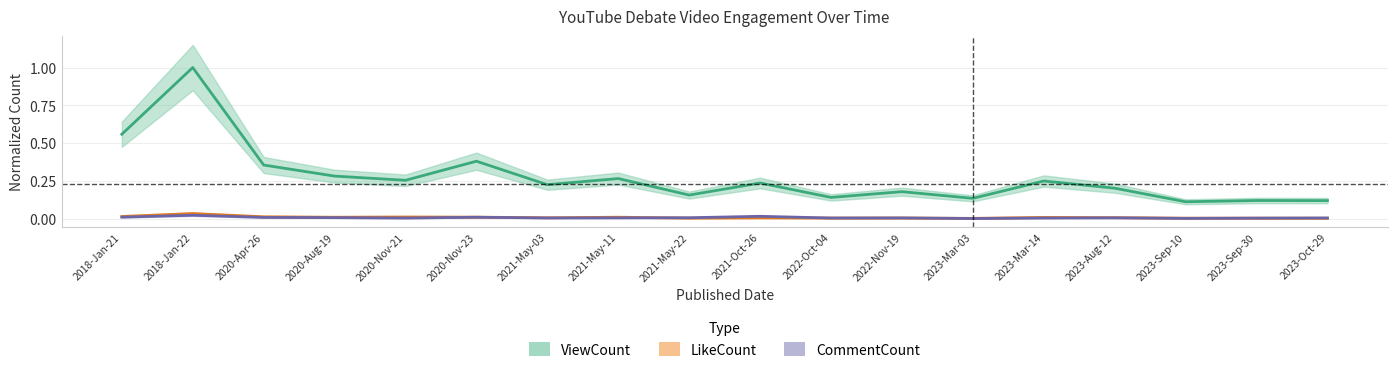

Is it true that ViewCount equals 0.2 at 2023-Mar-14?

True